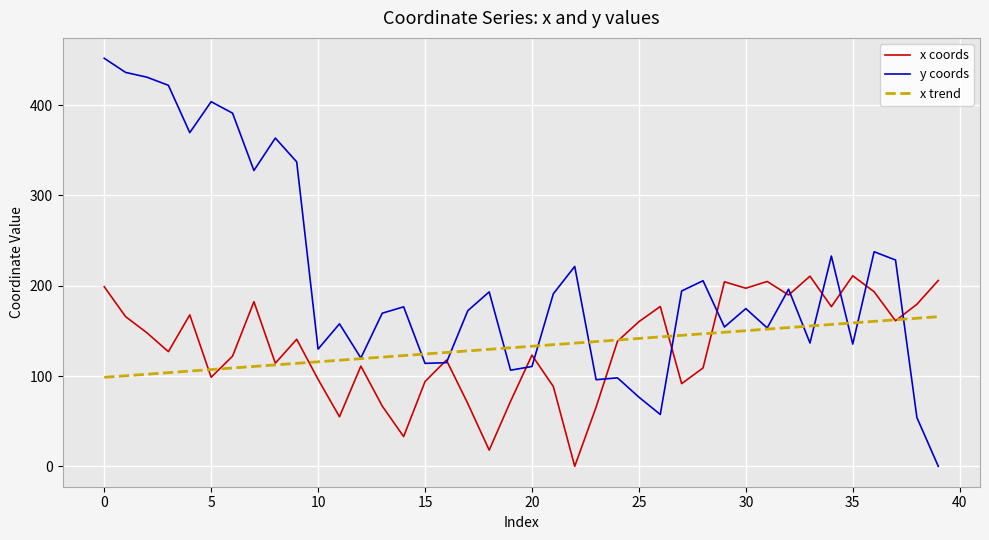

True or false: x coords and y coords cross at least once.

True